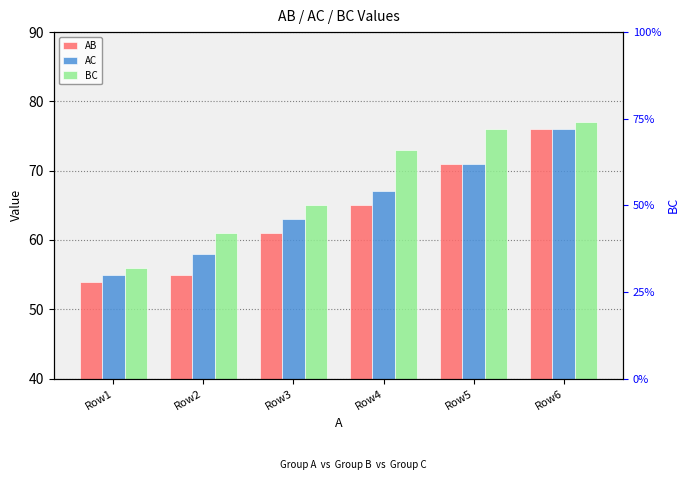

What is the average value of the AB series?

64